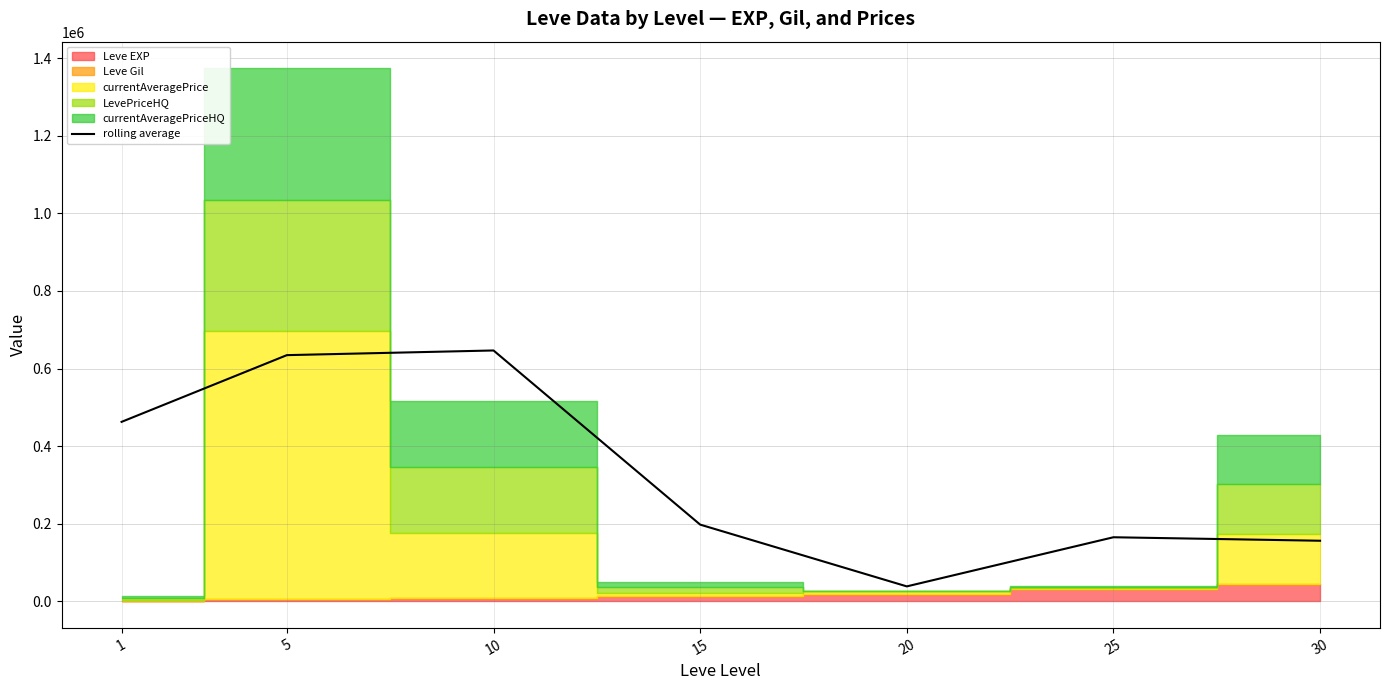

What is the maximum value shown in the chart?

646535.5